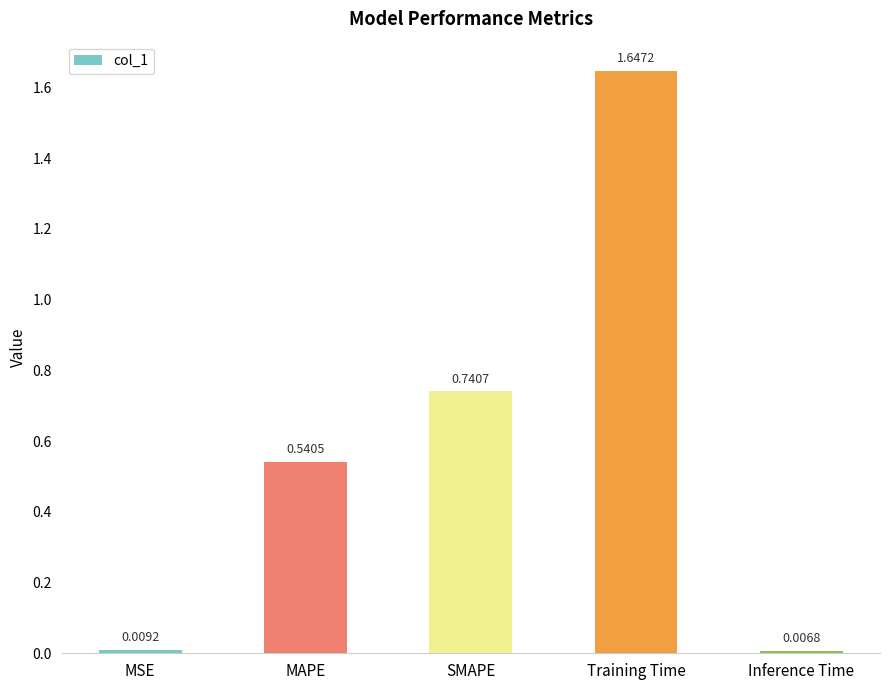

What is the difference between the values at SMAPE and MAPE?

0.2